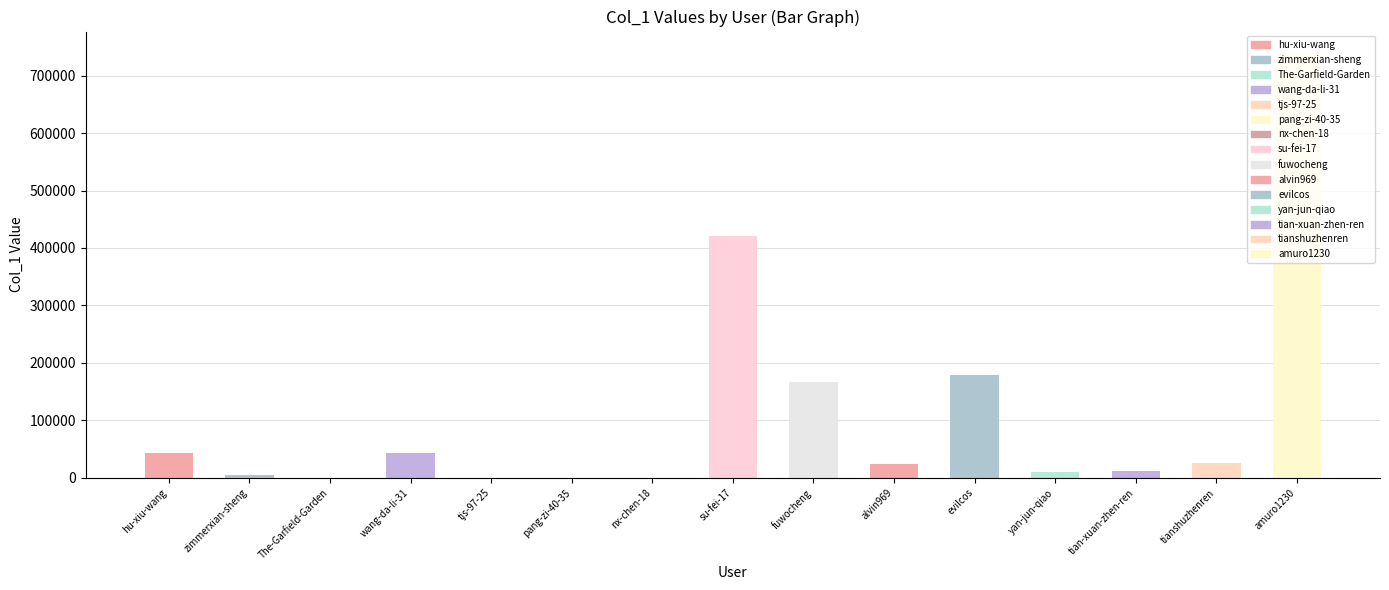

The value at hu-xiu-wang is 42960. True or false?

True